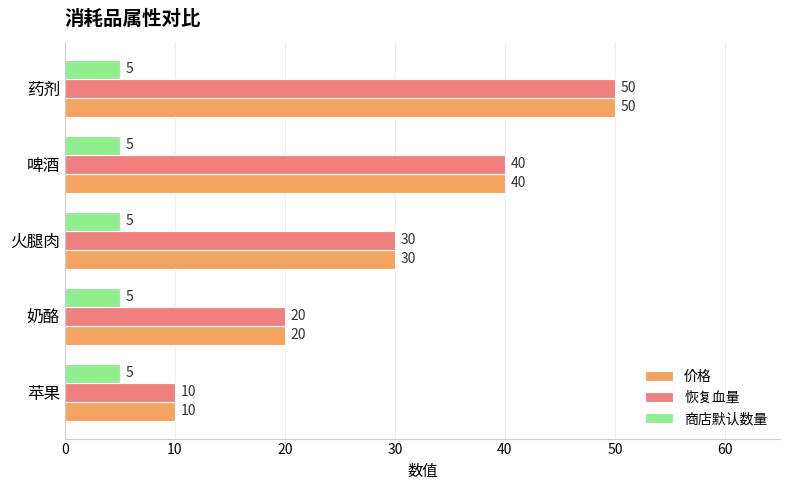

Is the value of 恢复血量 at 啤酒 greater than the value of 价格 at 苹果?

Yes